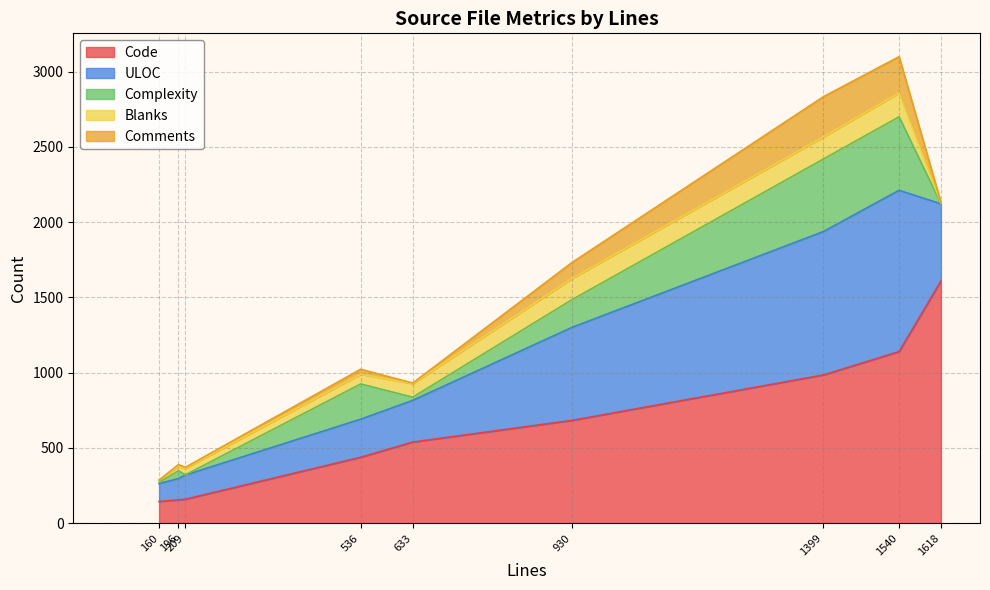

At which label does Code reach its peak?

1618